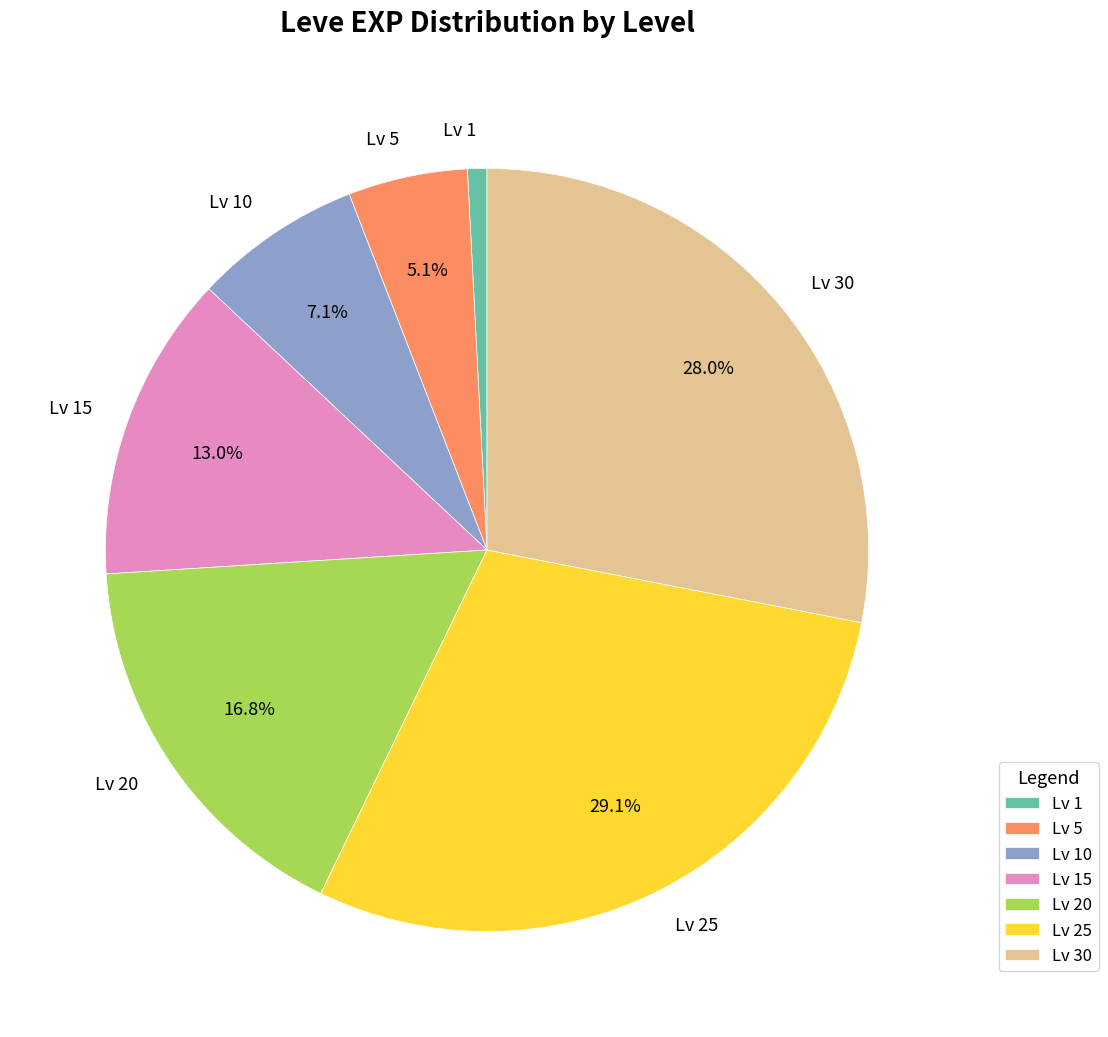

Which has a higher value, Lv 15 or Lv 25?

Lv 25